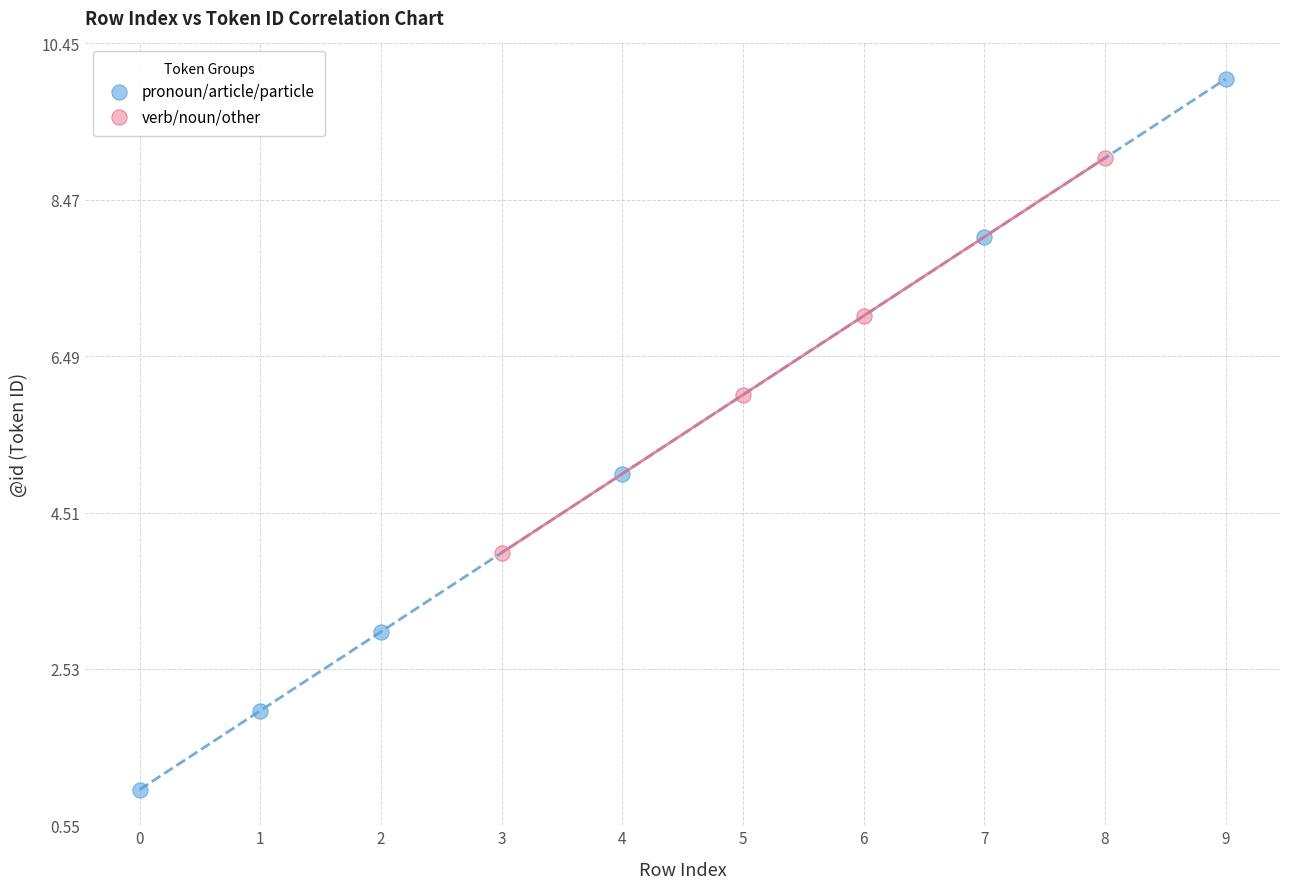

Which series contains the highest Y value?

pronoun/article/particle